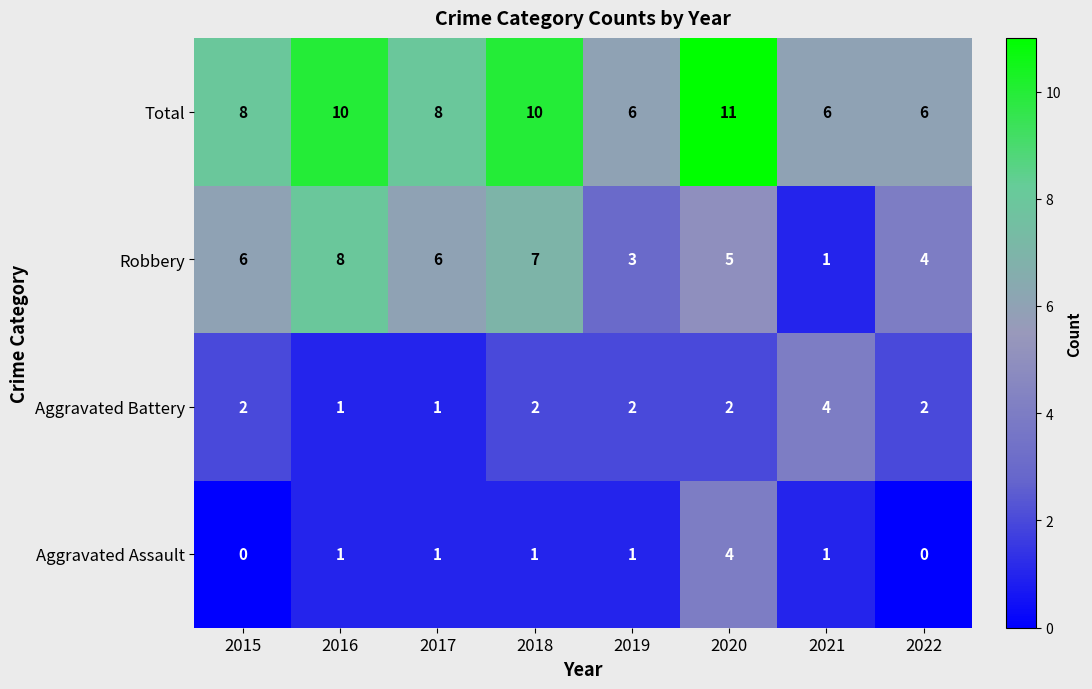

Which label corresponds to the largest value in the chart?

2020